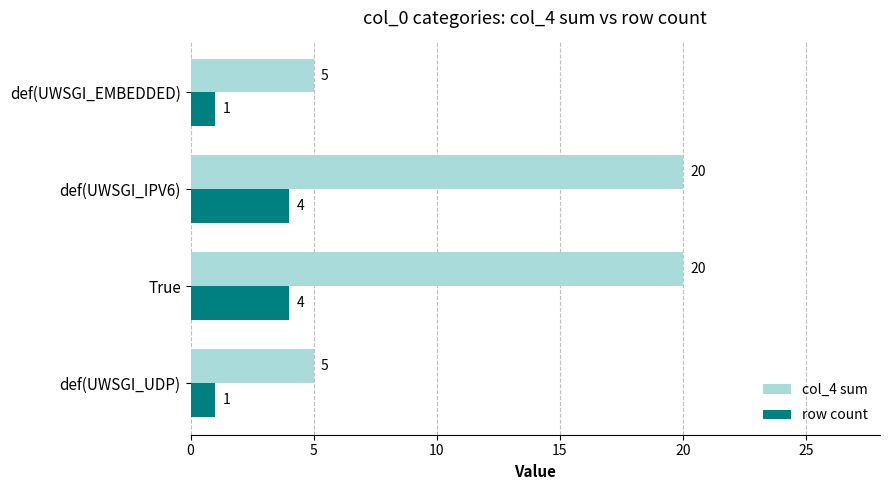

What is the difference between the maximum and second lowest values in the col_4 sum series?

15